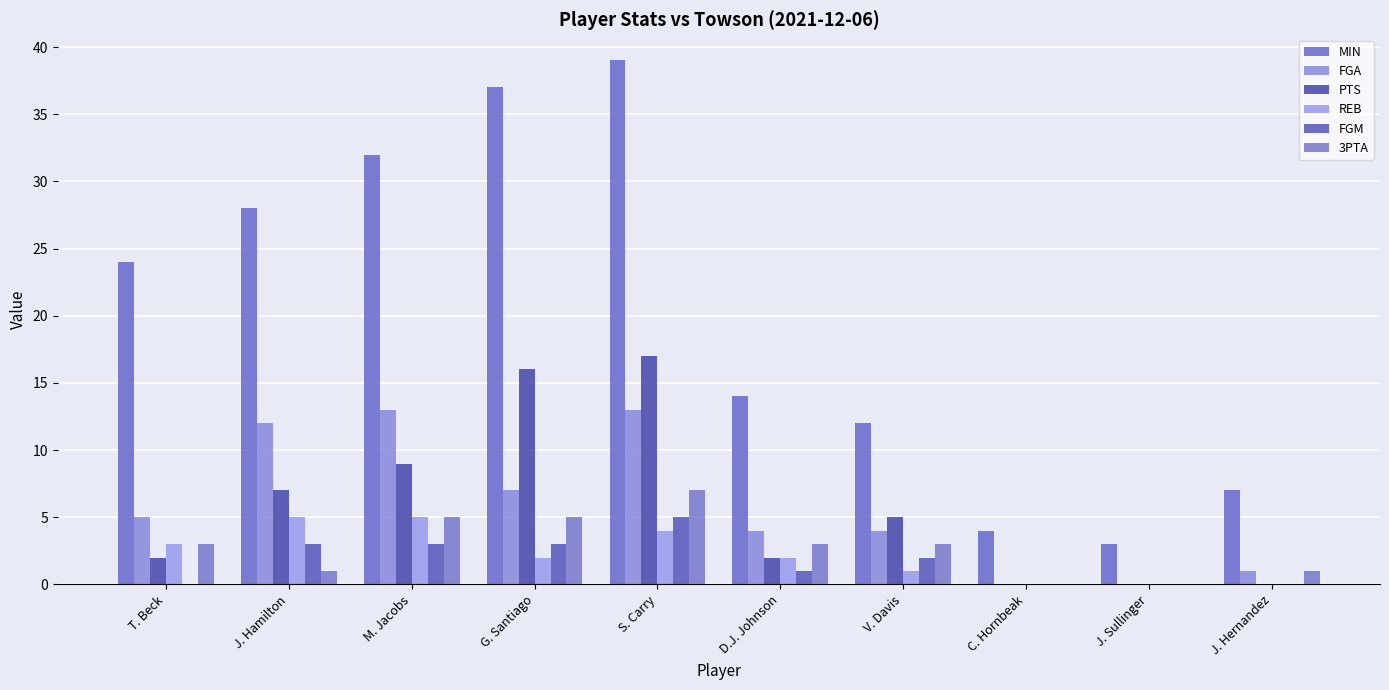

What is the difference between the maximum and minimum values in the REB series?

5